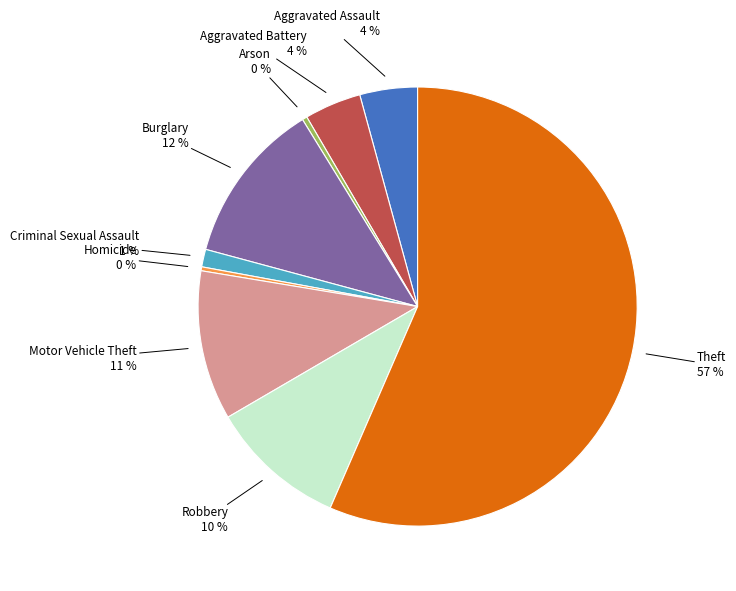

What is the largest slice in the pie chart?

Theft